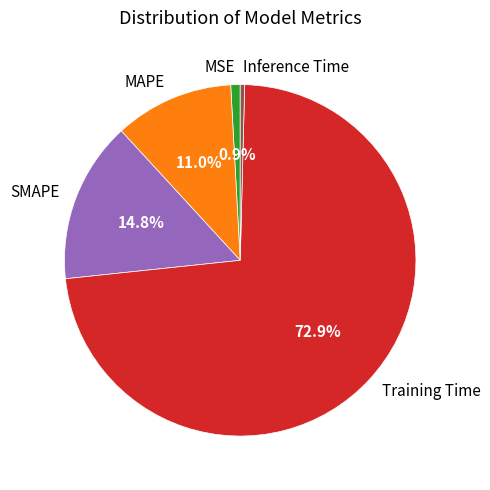

Which slice is the largest?

Training Time